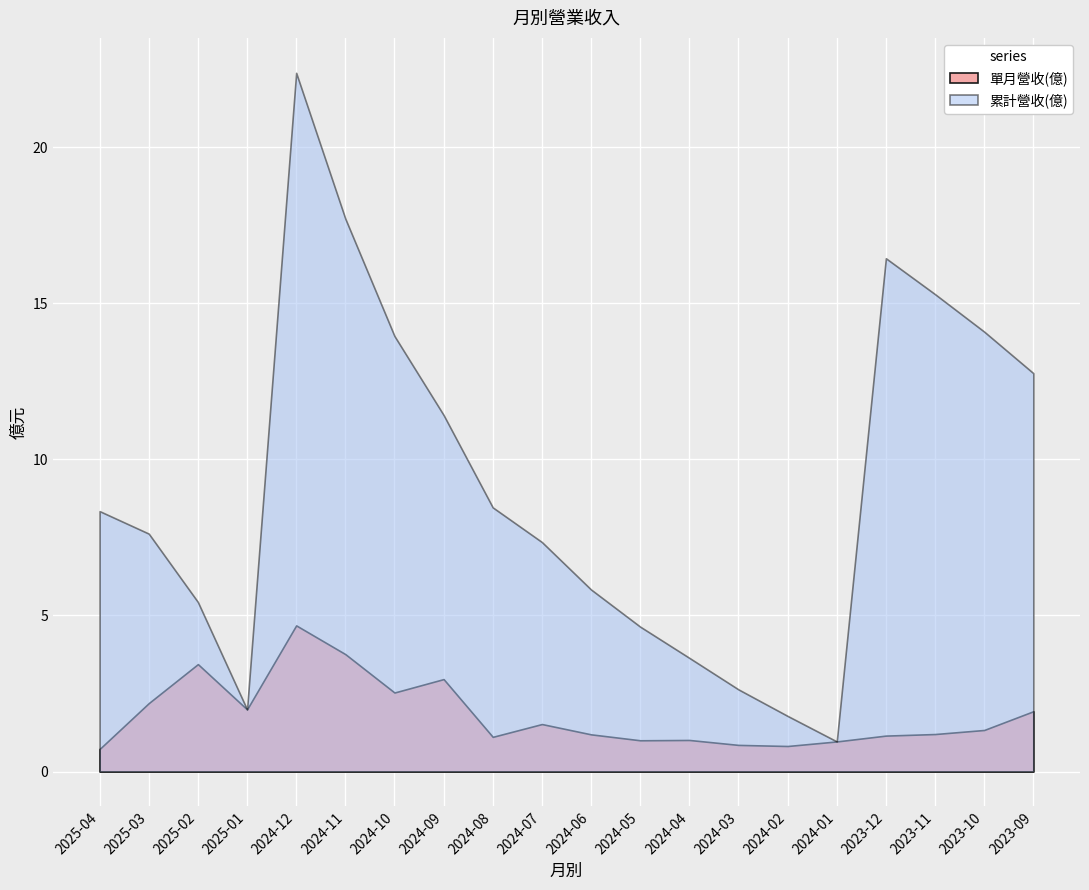

What is the minimum value for 單月營收(億)?

0.7